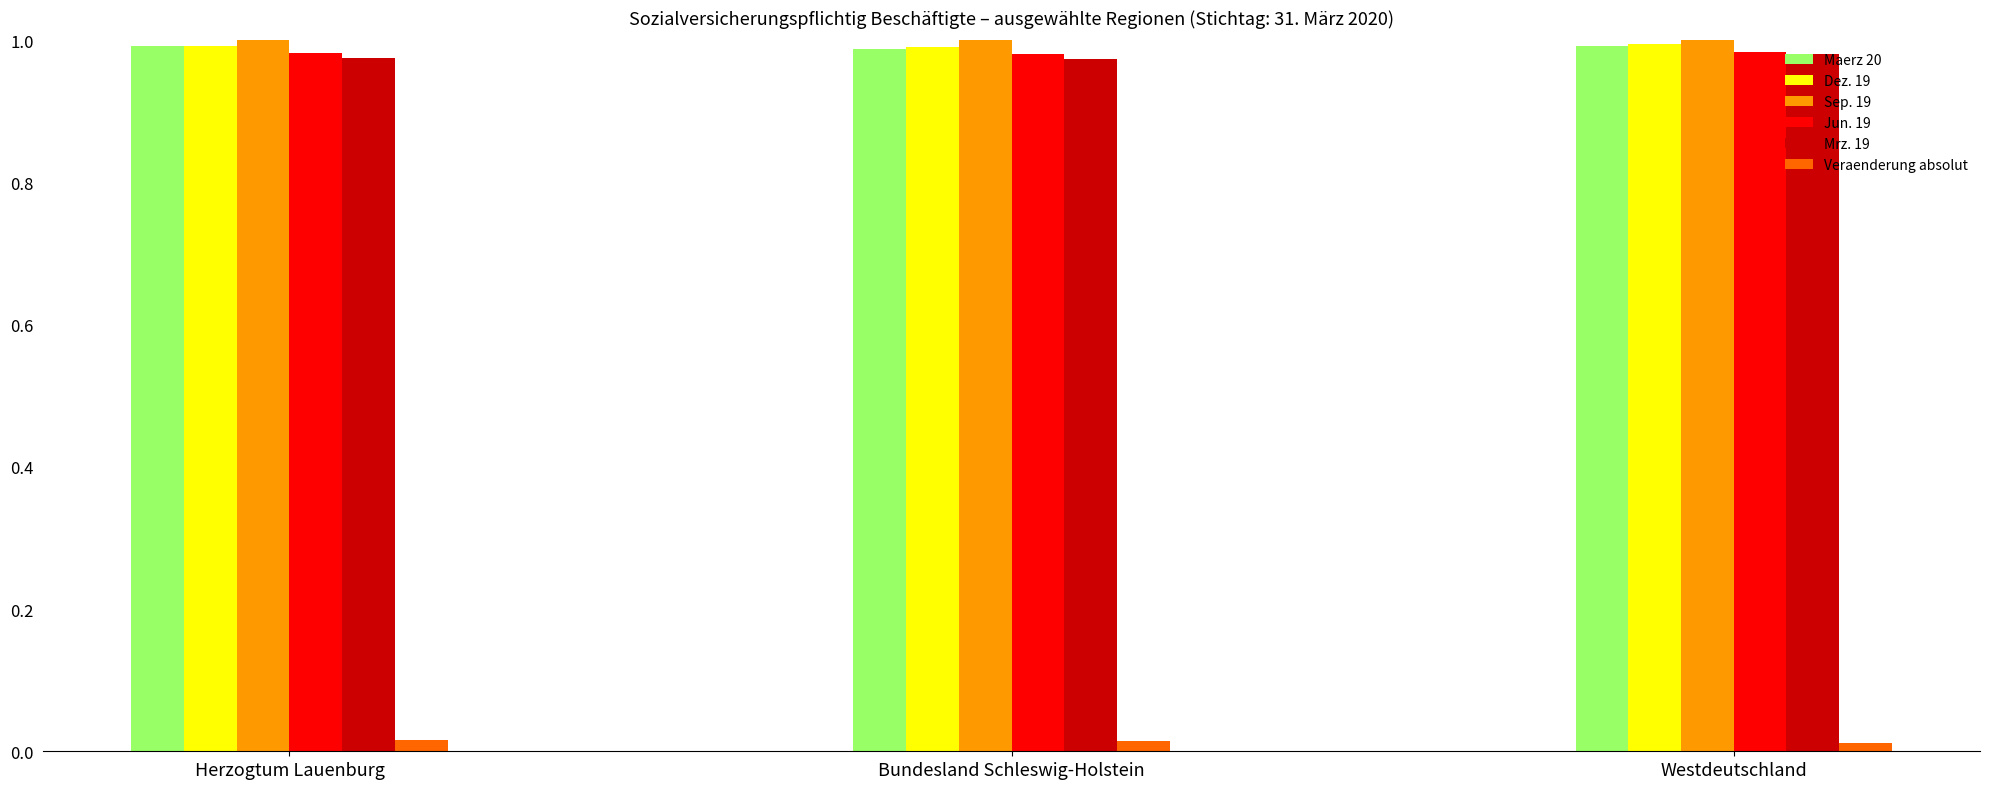

Is the value of Veraenderung absolut at Bundesland Schleswig-Holstein greater than the value of Jun. 19 at Westdeutschland?

No